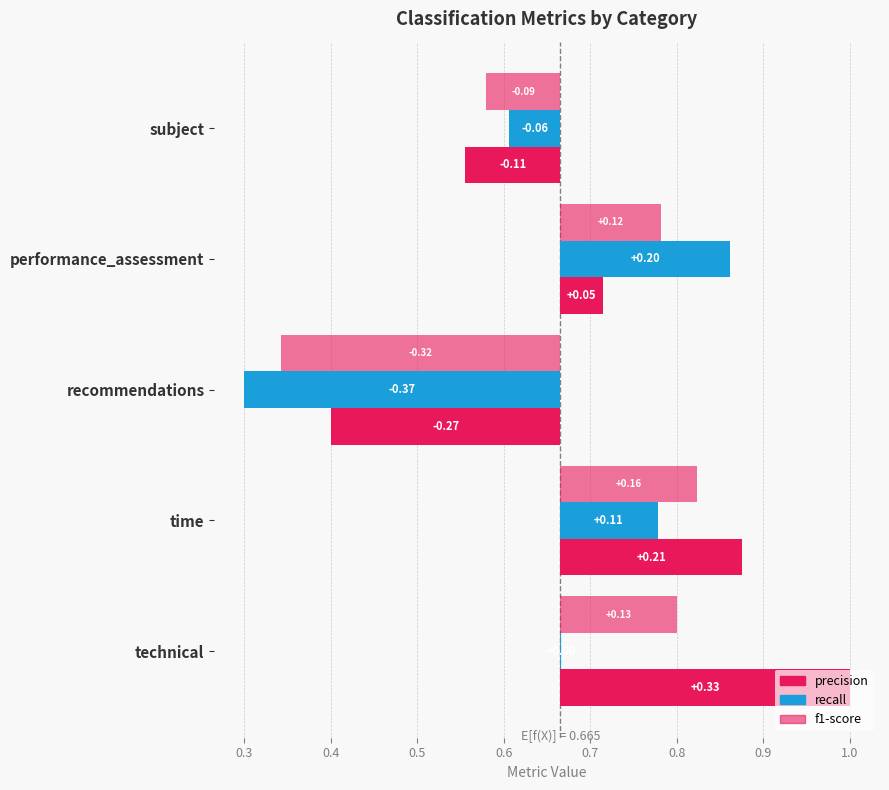

Rank the series at time from lowest to highest value.

recall, f1-score, precision